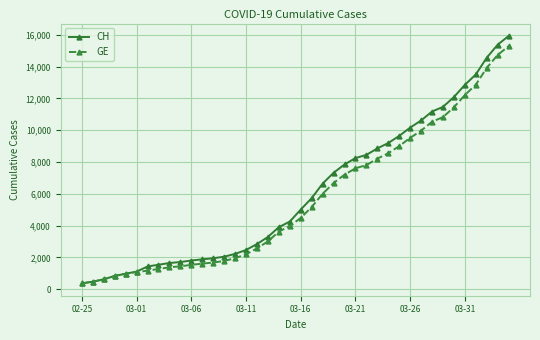

What is the highest value of the GE series?

15284